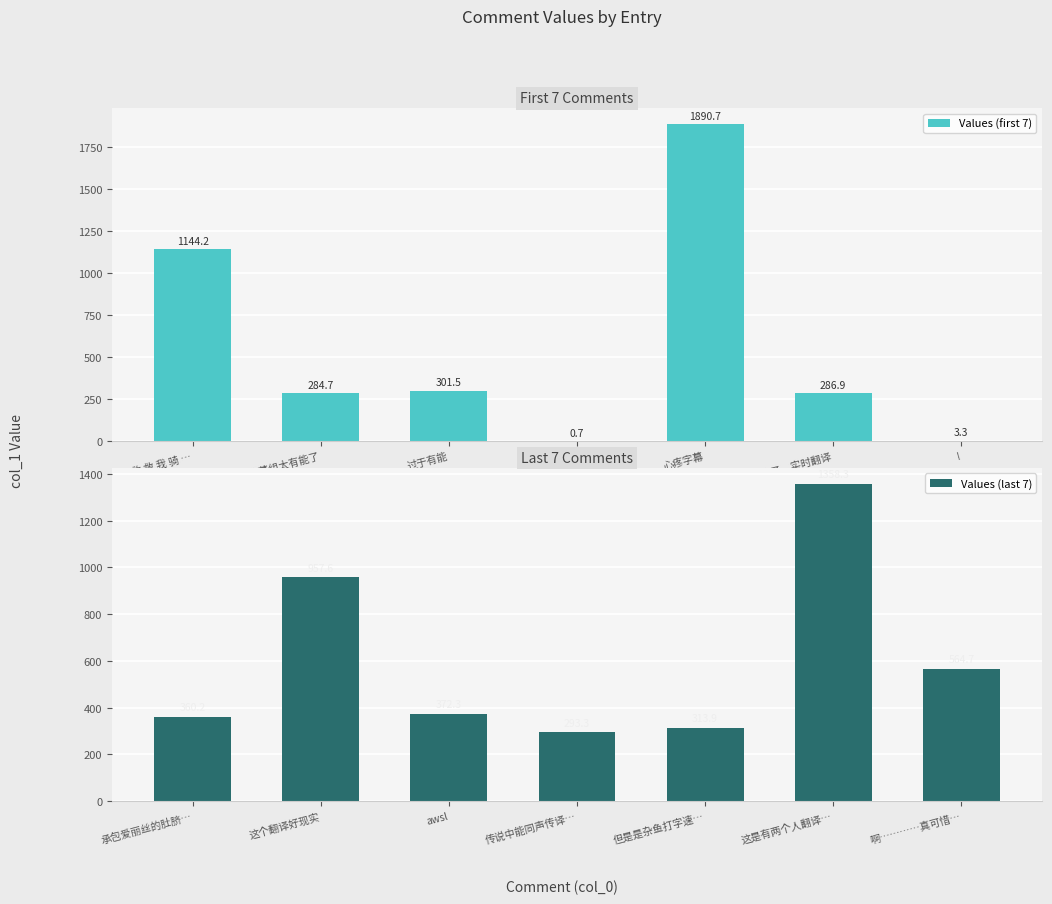

What is the maximum value for Values (last 7)?

1358.3